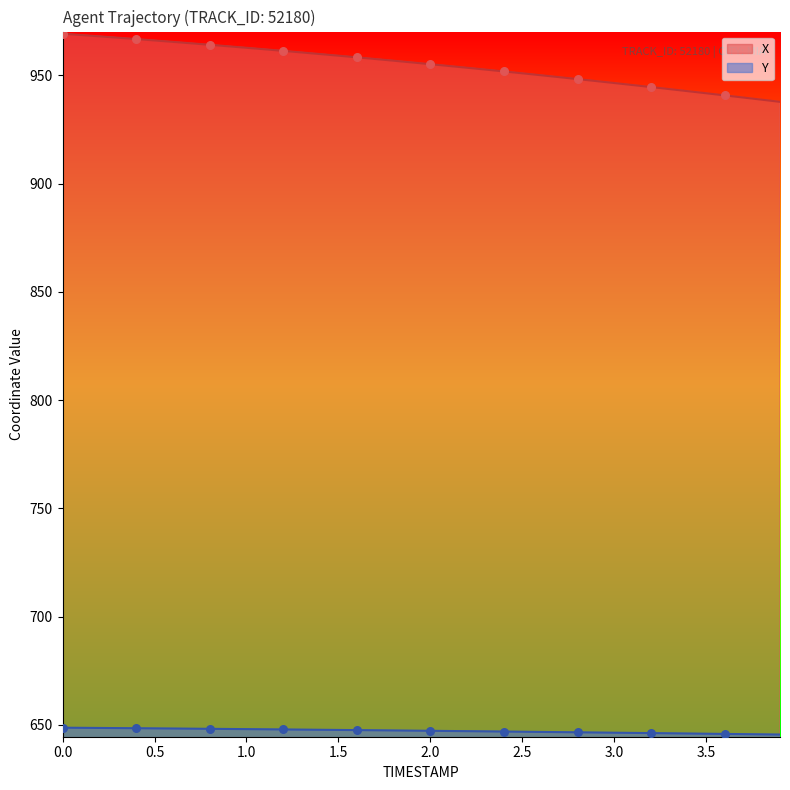

Which series reaches the minimum Y coordinate?

Y